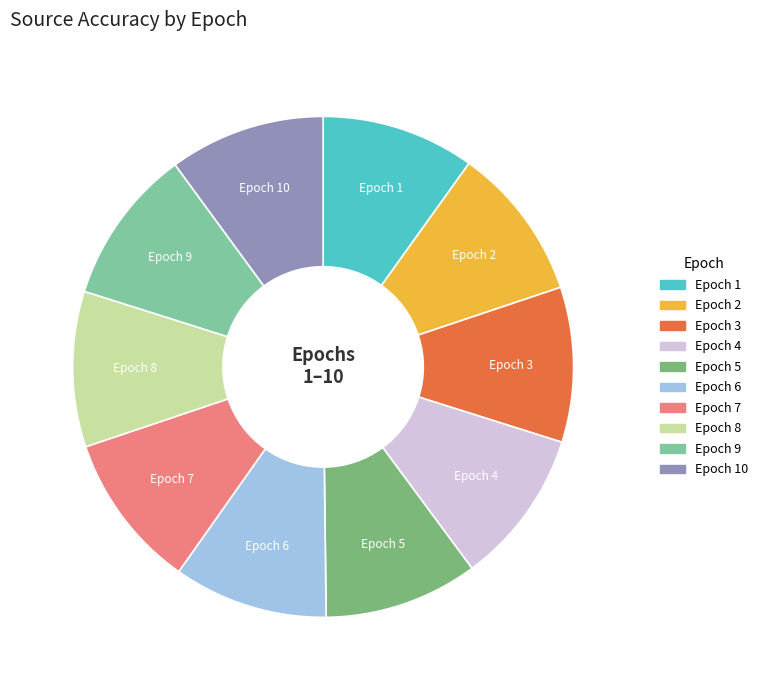

Combined, do Epoch 10 and Epoch 2 account for over 50%?

No